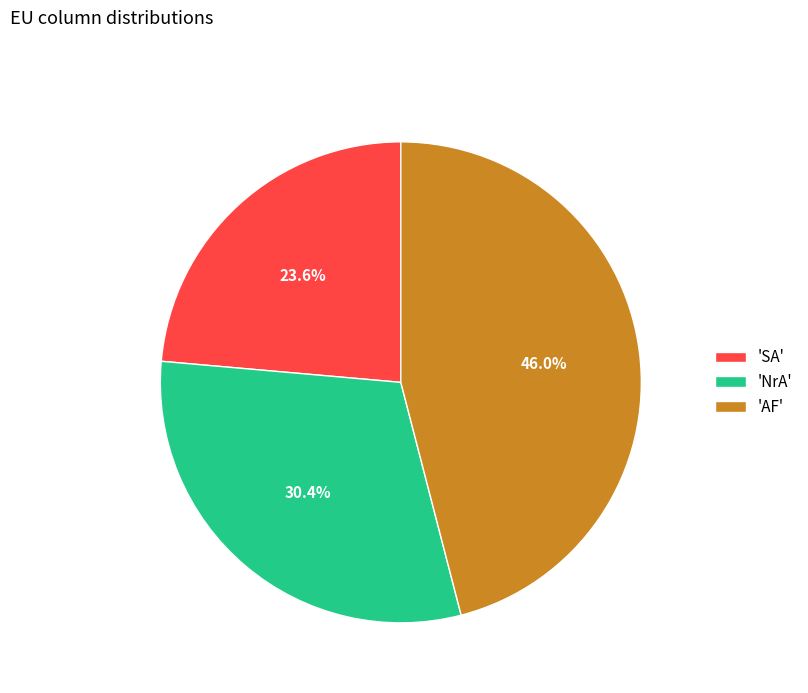

To the nearest percent, what is the average slice percentage?

33%